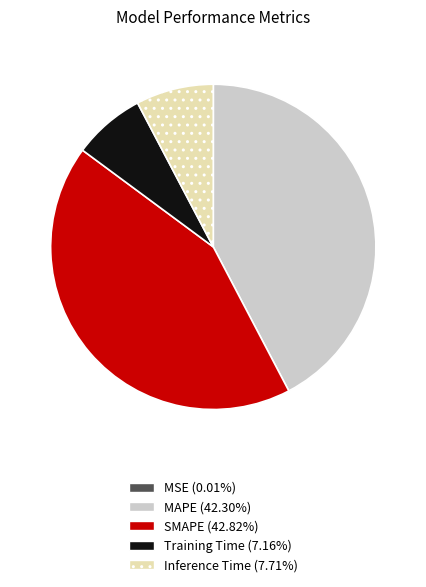

Is the sum of MAPE and SMAPE greater than half?

Yes